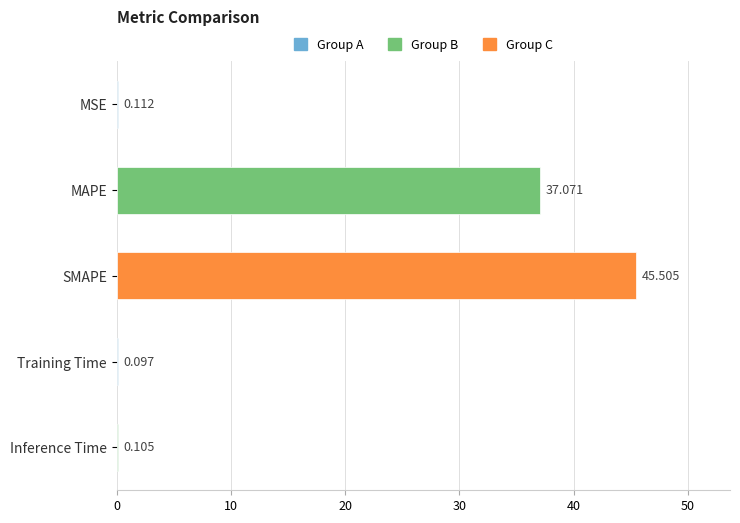

Where is the data nearest to the value 22?

MAPE